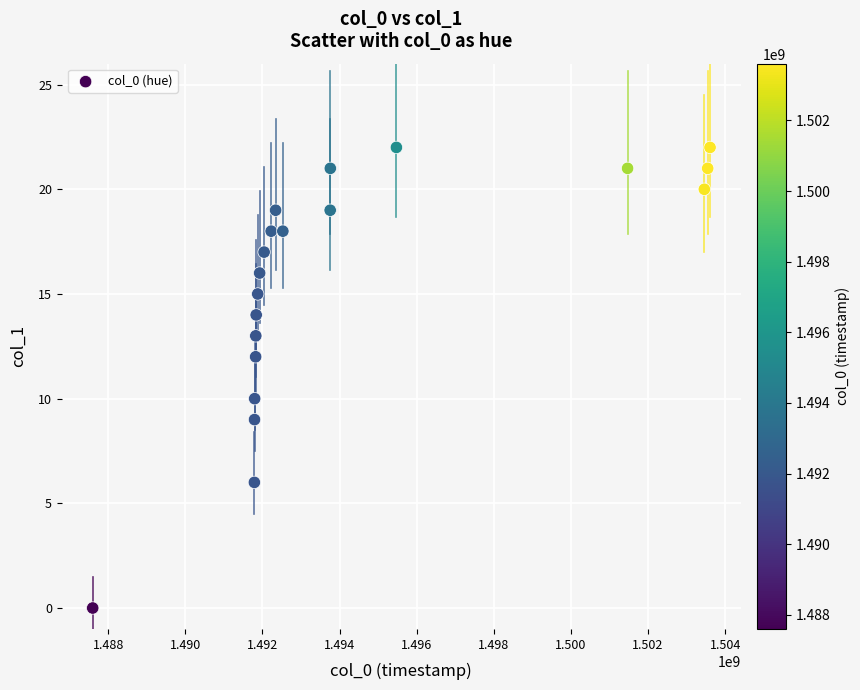

What is the range of X values (max minus min)?

16007486